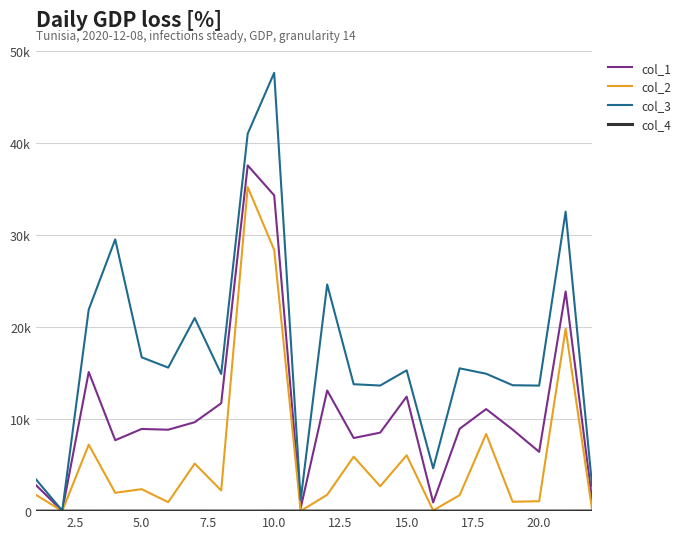

What is the maximum value shown in the chart?

47629.2